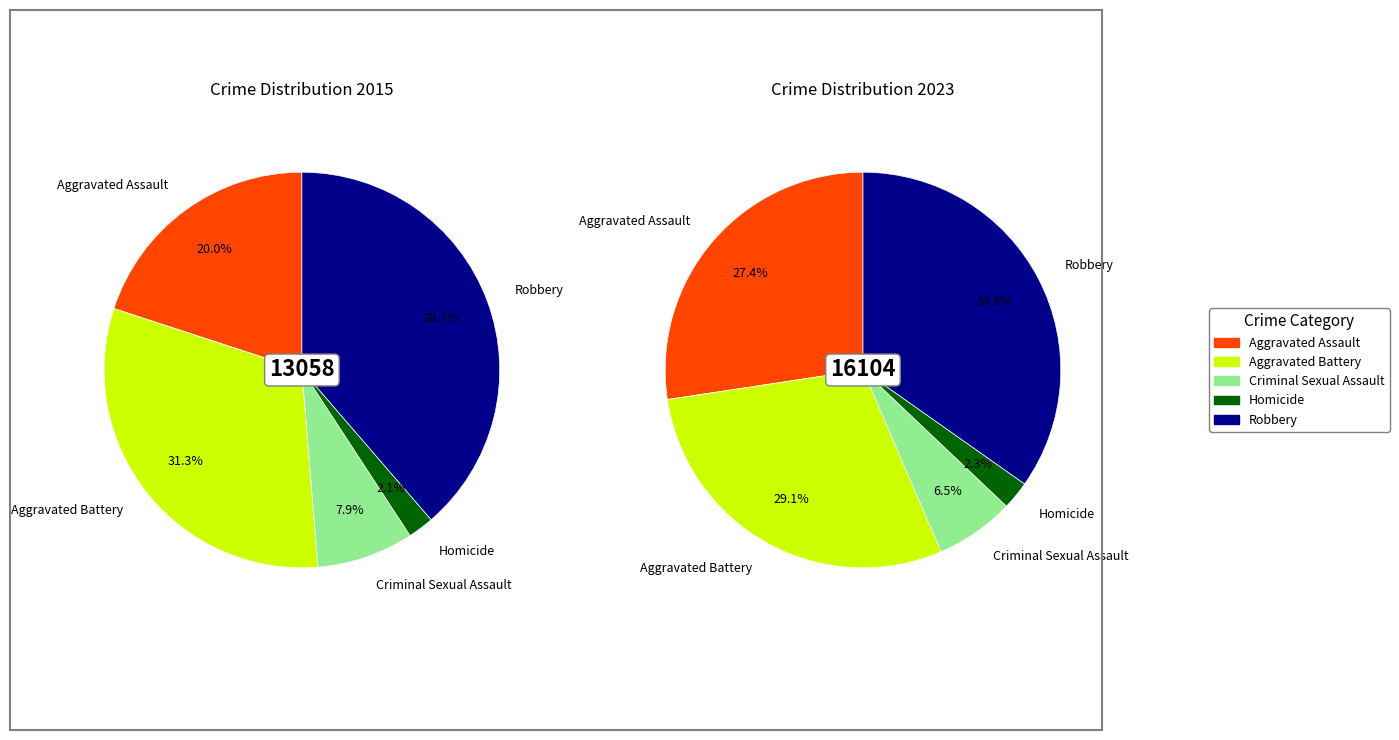

To the nearest percent, what percentage of the pie is 3?

2%